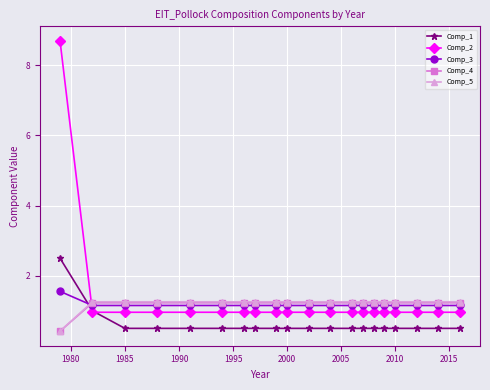

True or false: Comp_2 and Comp_5 cross at least once.

True